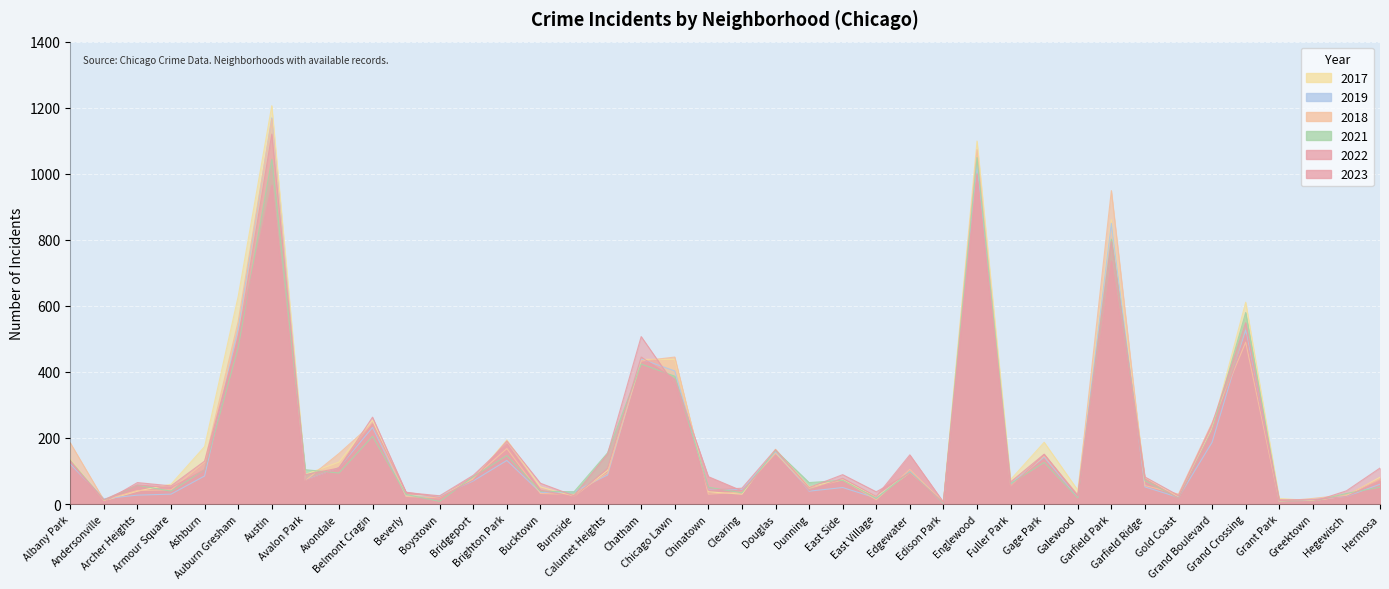

What is the difference between the maximum and minimum values in the 2018 series?

1161